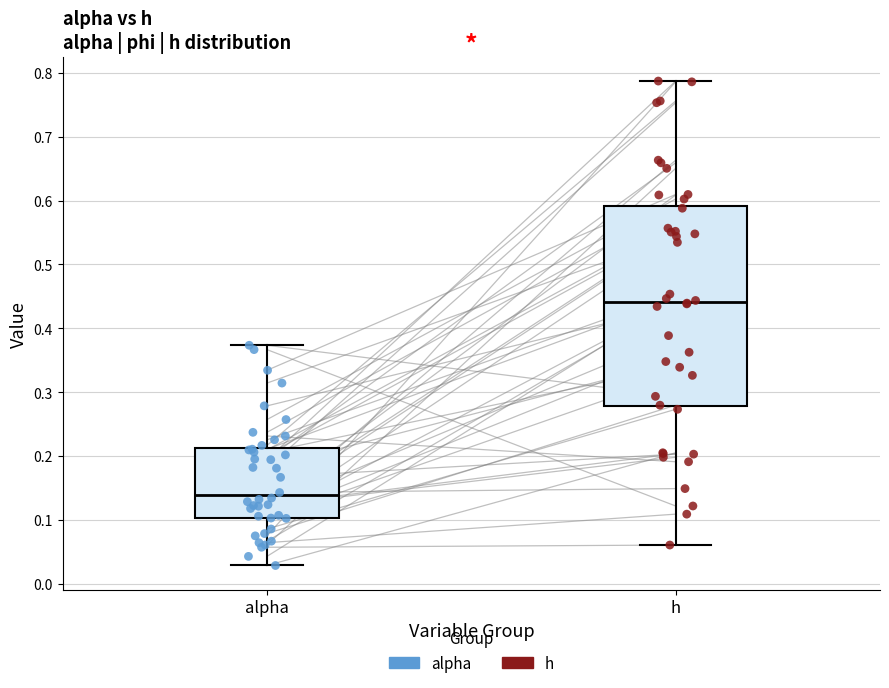

Comparing the boxes themselves (not the whiskers), which one is the tallest?

h